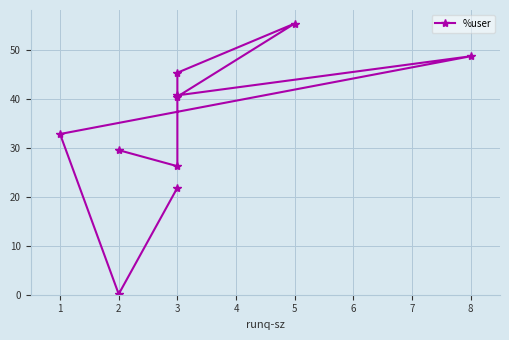

What is the sum of all values?

340.9